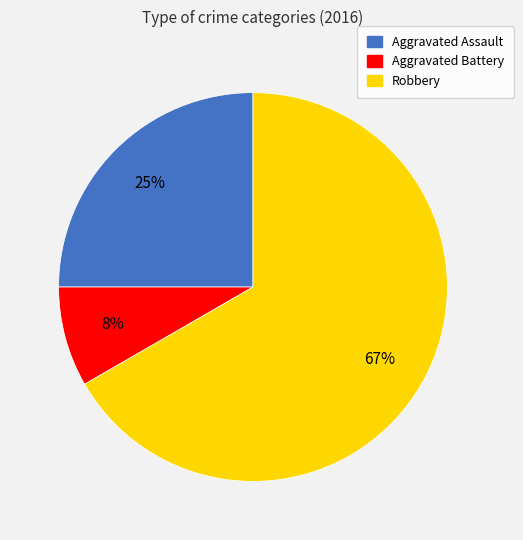

To the nearest percent, what percentage of the pie is Aggravated Assault?

25%